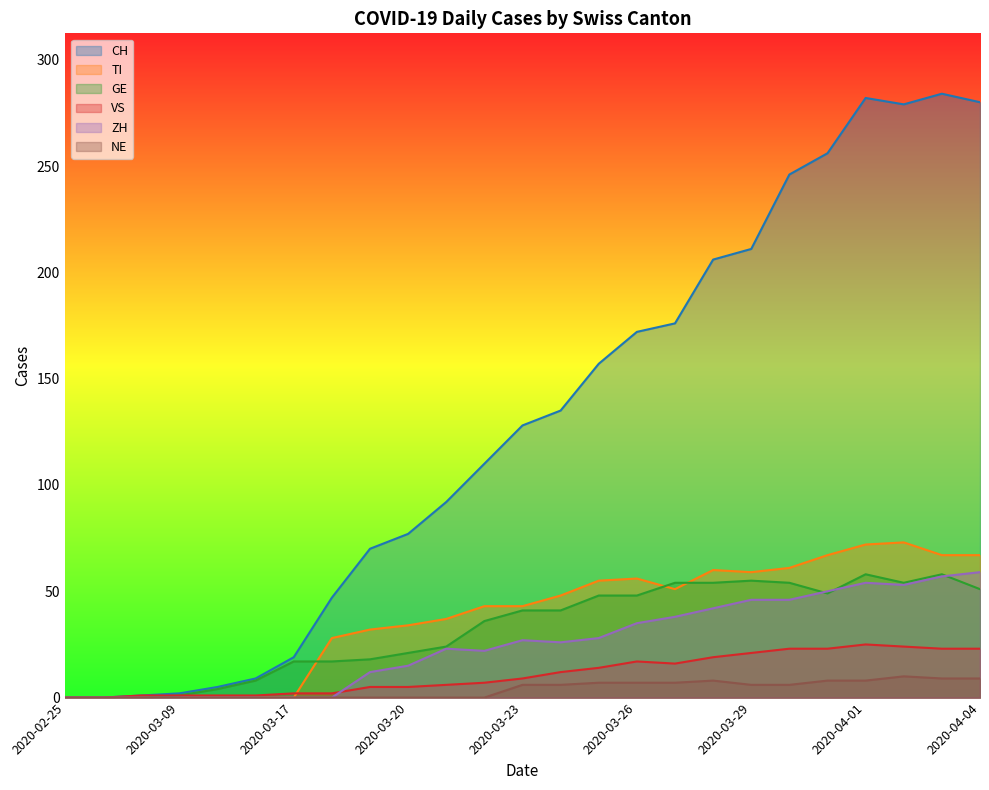

Which category has the lowest value across all series?

2020-02-25